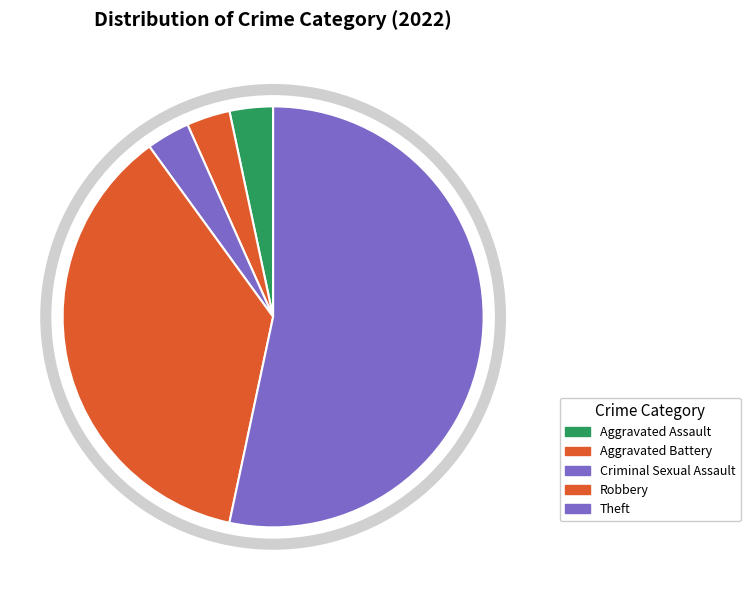

What is the majority slice?

Theft